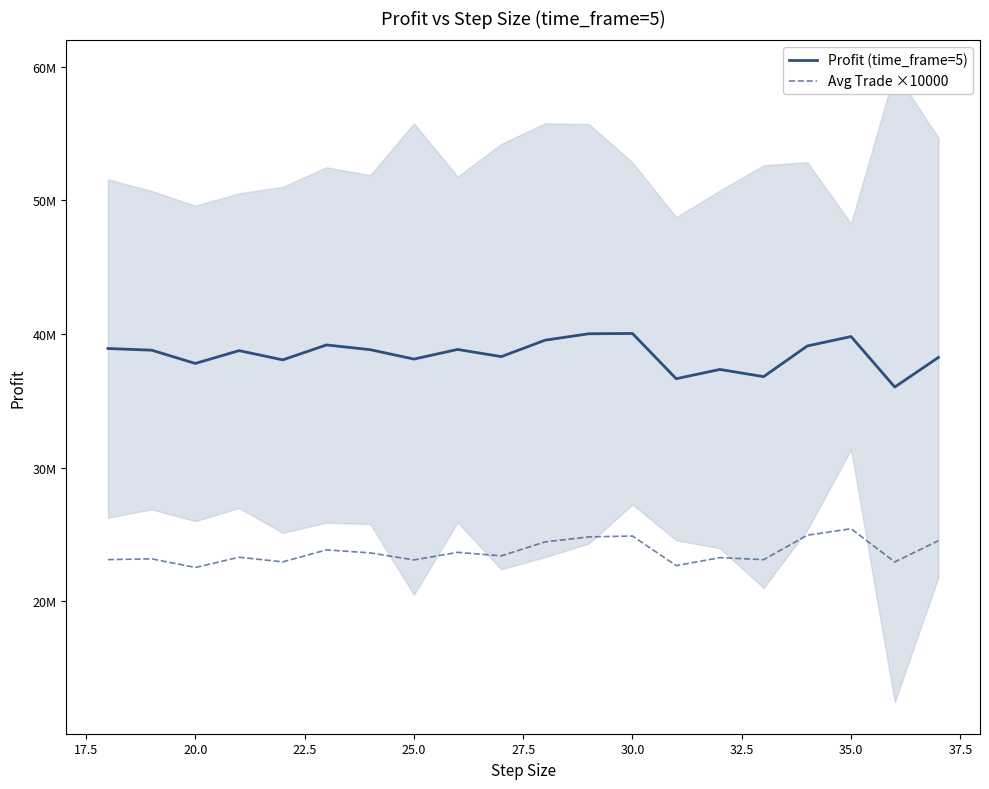

True or false: Avg Trade ×10000 and Profit (time_frame=5) cross at least once.

False